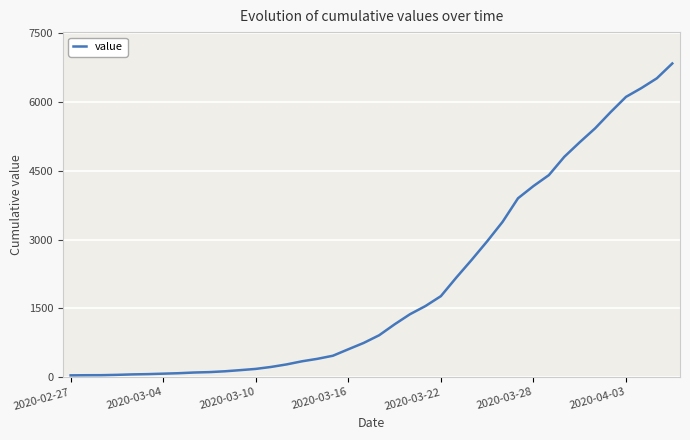

What is the maximum value shown in the chart?

6844